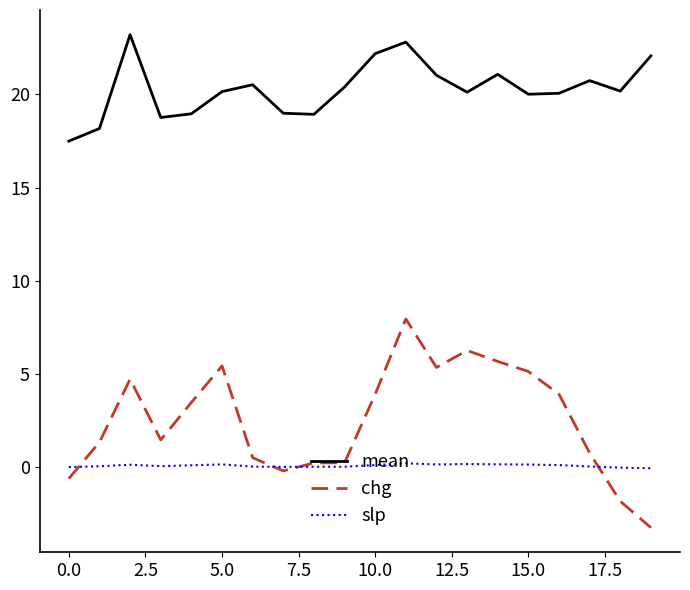

True or false: slp and mean cross at least once.

False